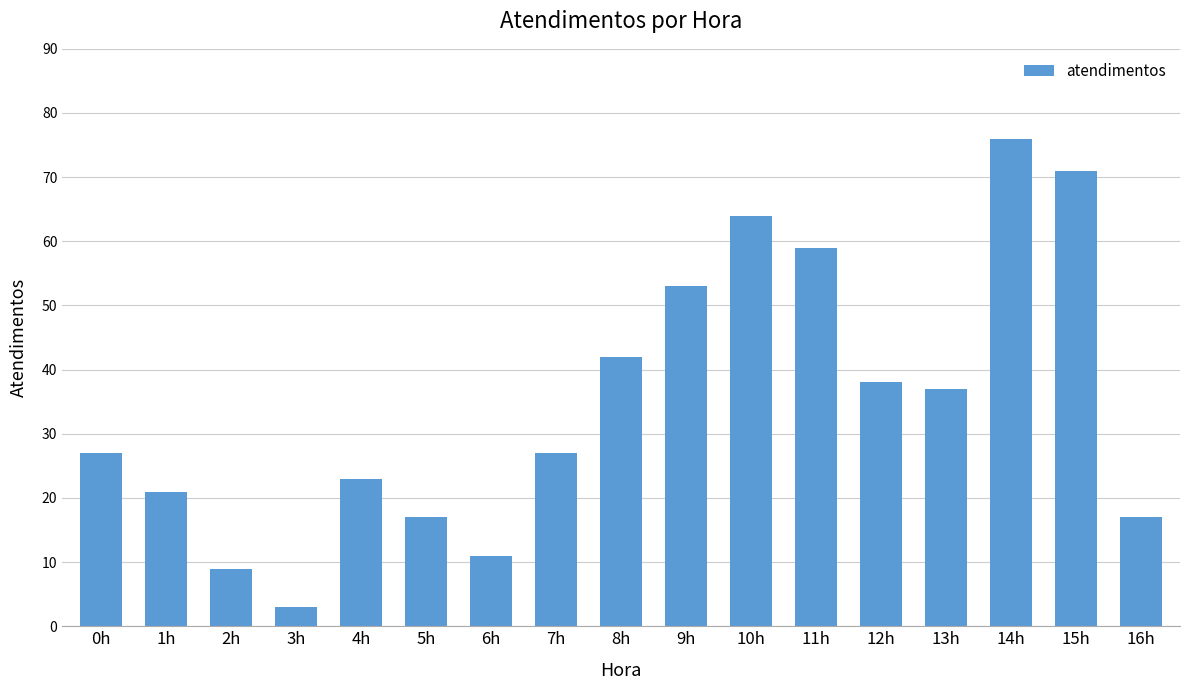

Are the bars horizontal?

No